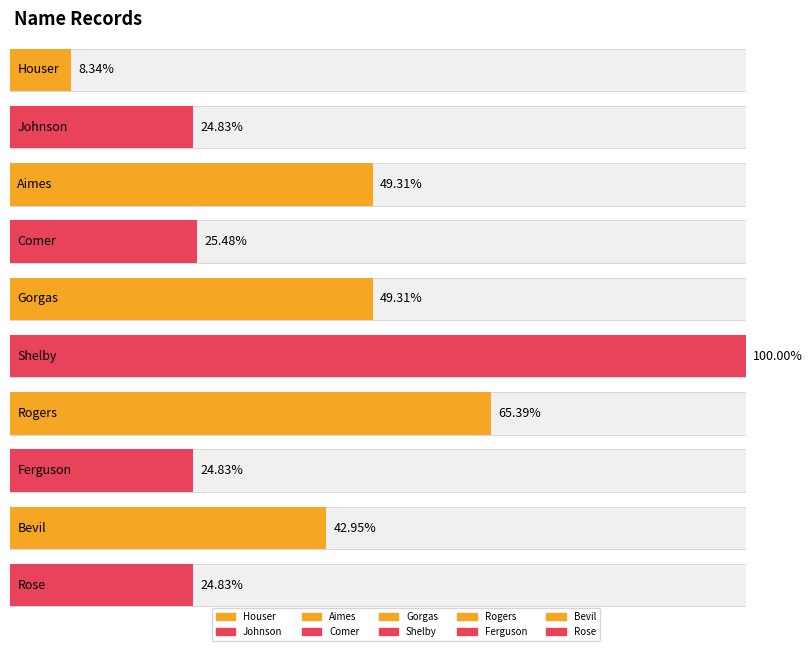

Rank the categories by value from lowest to highest.

Houser, Johnson, Ferguson, Rose, Comer, Bevil, Aimes, Gorgas, Rogers, Shelby